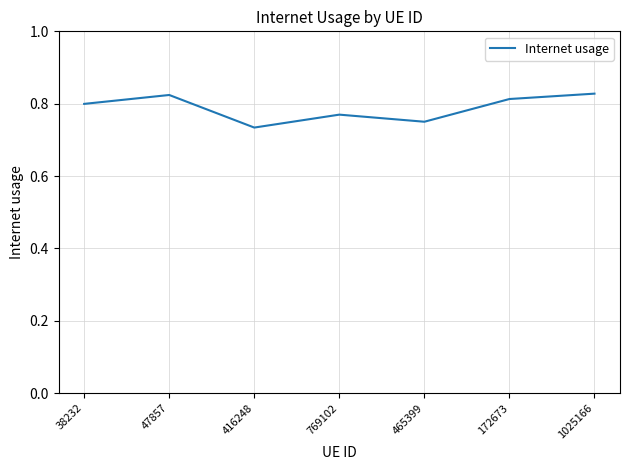

What is the difference between the maximum and minimum values?

0.1